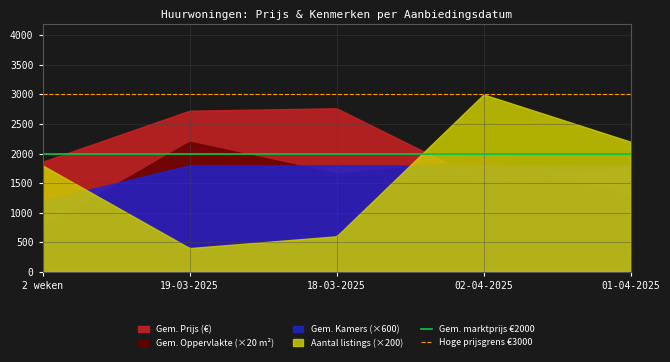

What is the minimum value shown in the chart?

401.0